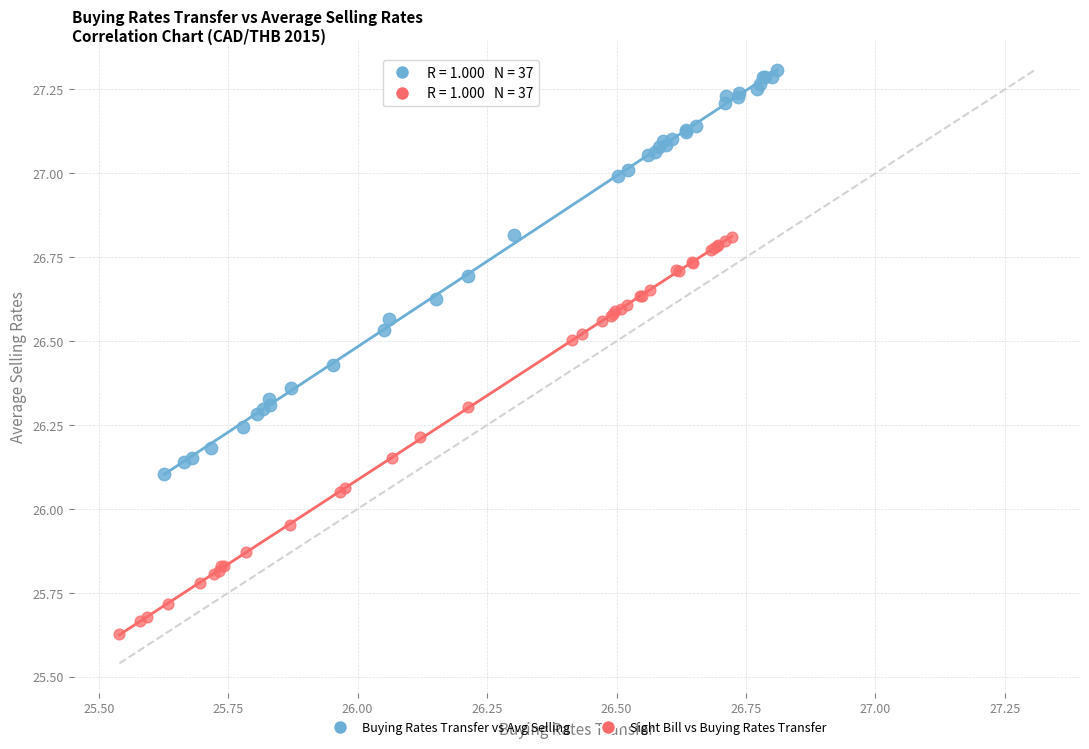

Which series reaches the maximum Y coordinate?

Buying Rates Transfer vs Avg Selling